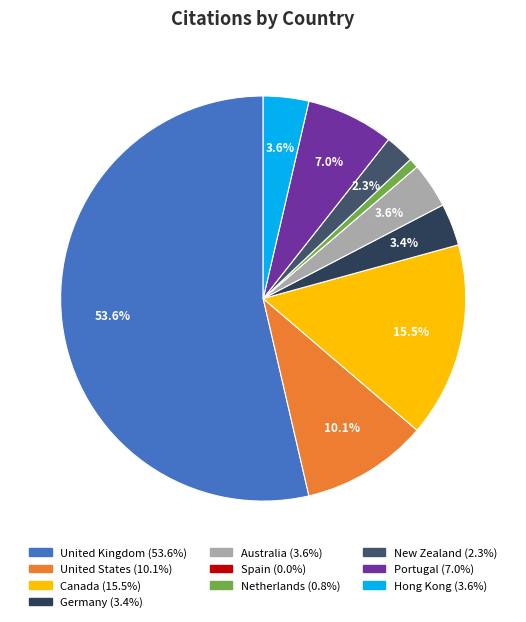

To the nearest percent, what percentage of the pie is United States?

10%